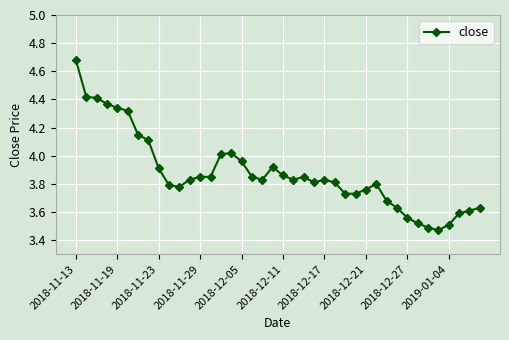

True or false: the data has more than 2 interior local peaks.

True